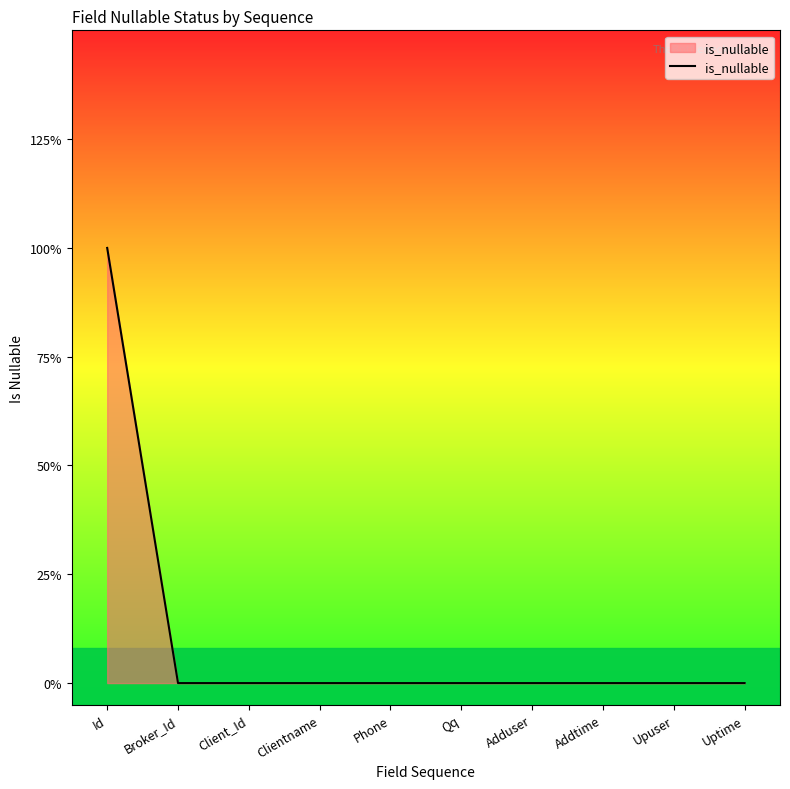

What is the label of the 9th point from the left?

Upuser